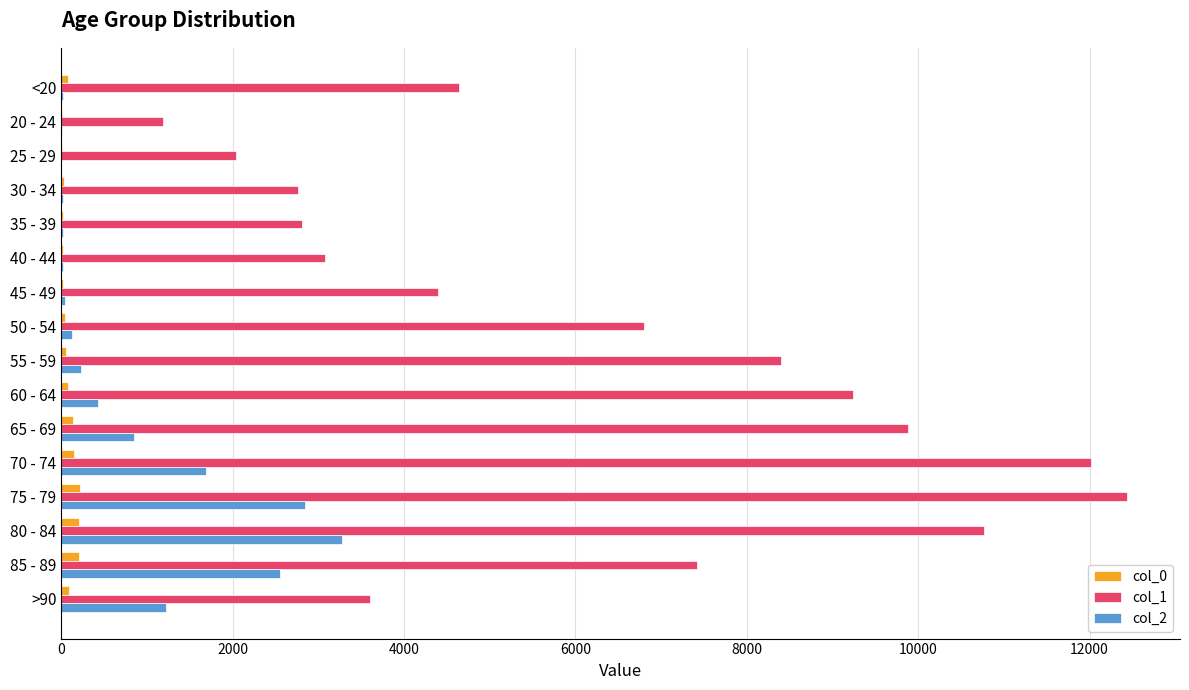

Which series has the largest total across all categories?

col_1